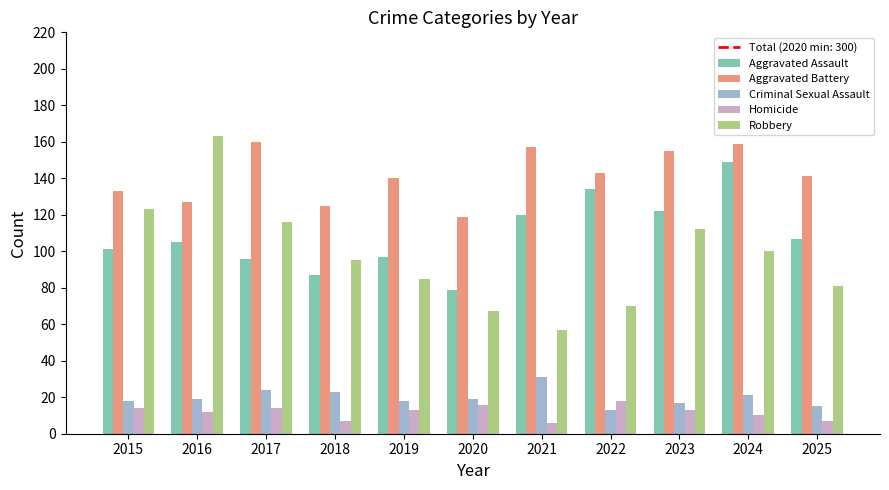

Is it true that Criminal Sexual Assault equals 7 at 2019?

False